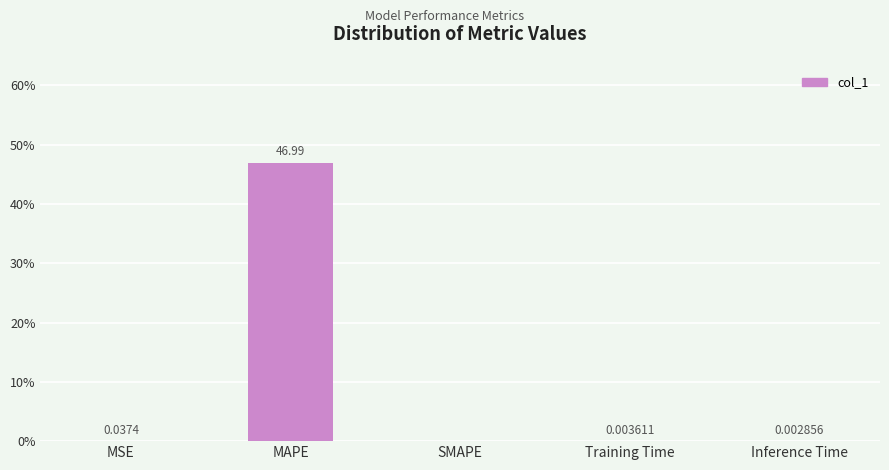

Between MSE and MAPE, which is larger?

MAPE